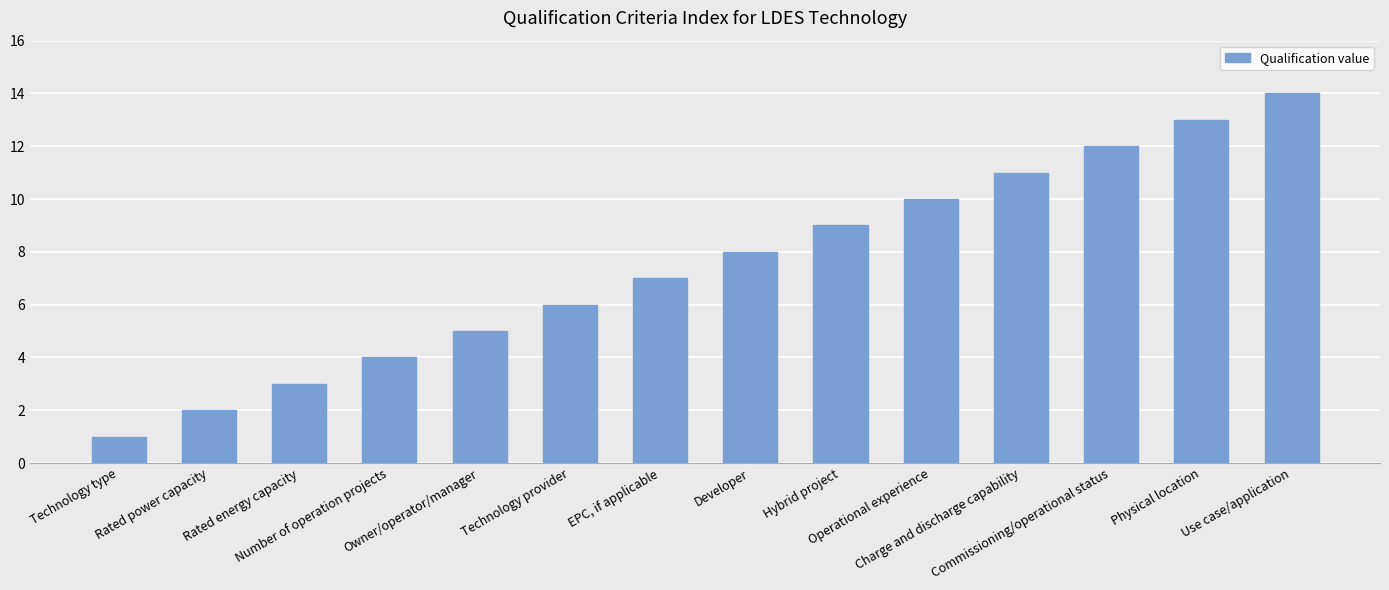

Is it true that the value at Technology provider is 9?

False